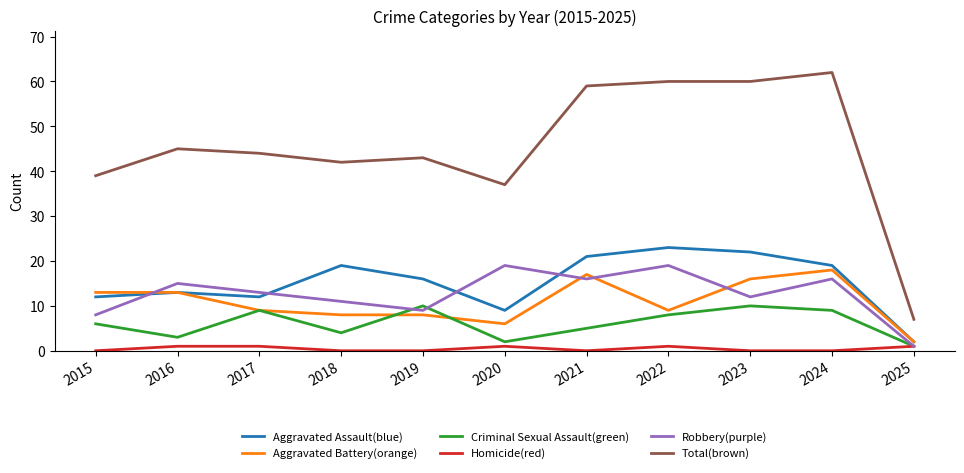

How many lines are shown in the chart?

6